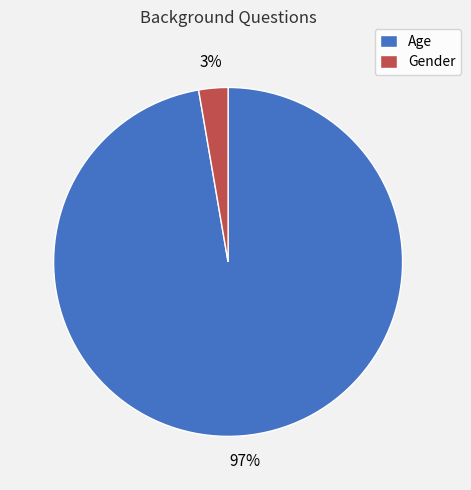

To the nearest percent, what percentage of the pie is Gender?

3%